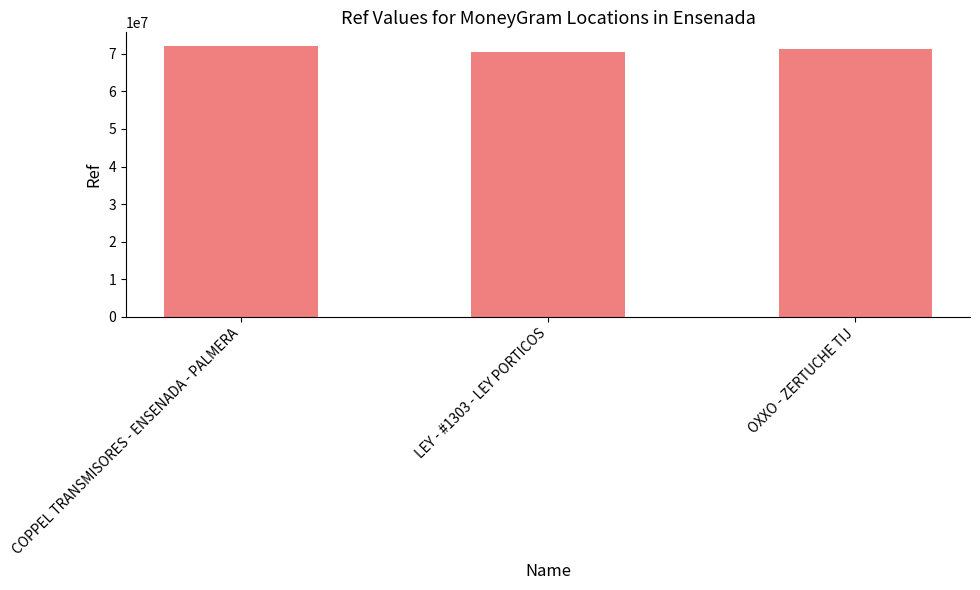

What is the difference between the maximum and minimum values?

1594482